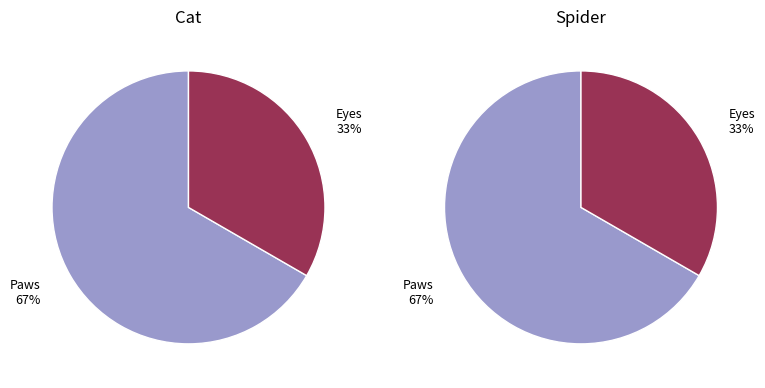

To the nearest percent, what percentage of the pie is Eyes?

33%